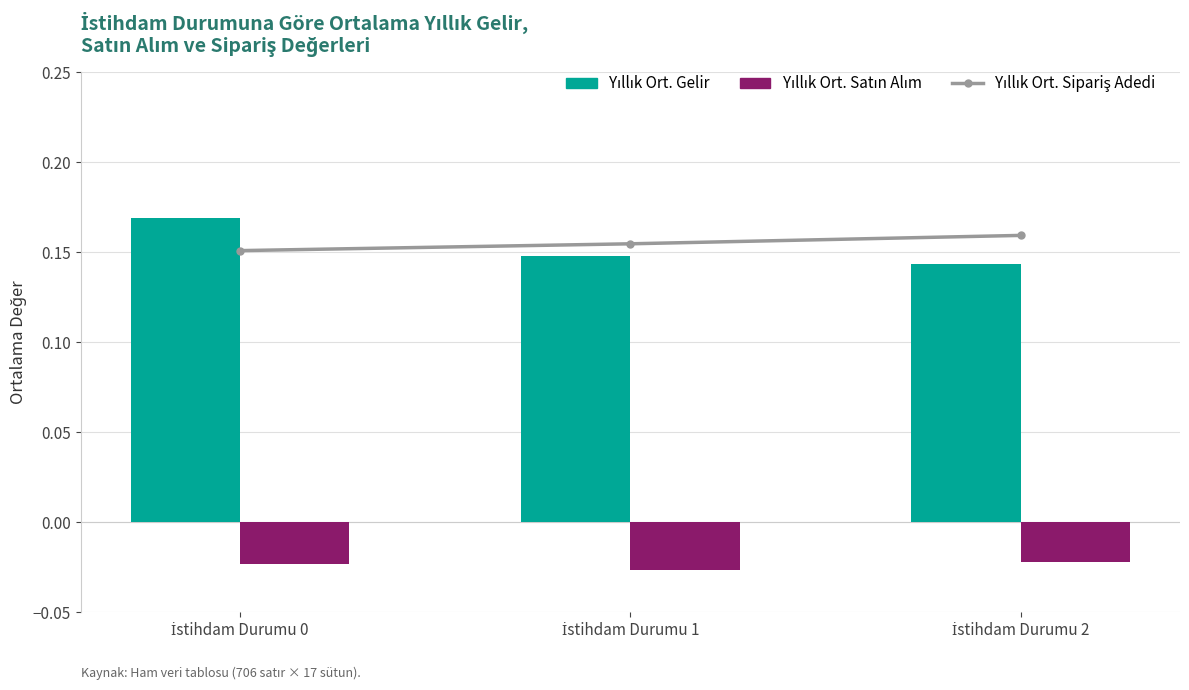

How many Yıllık Ort. Sipariş Adedi values are between 0 and 1?

3